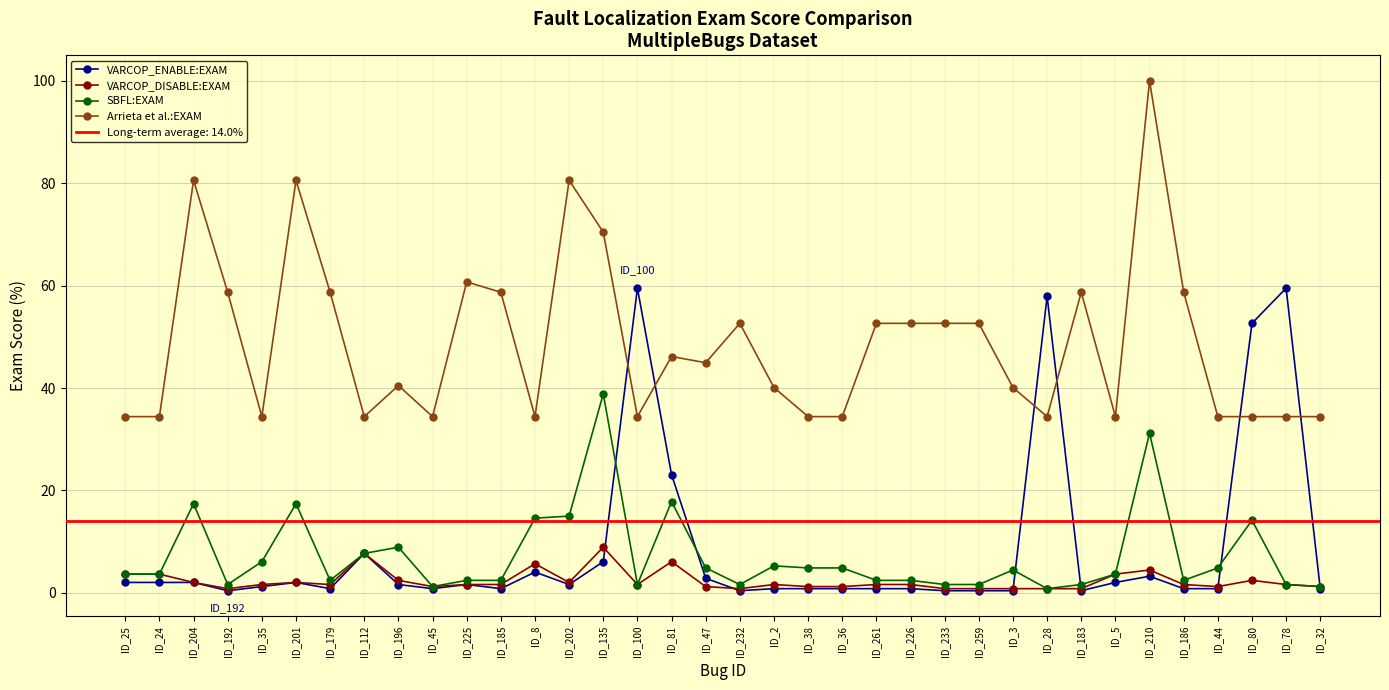

True or false: VARCOP_ENABLE:EXAM has a value of 1.5 at ID_179.

False